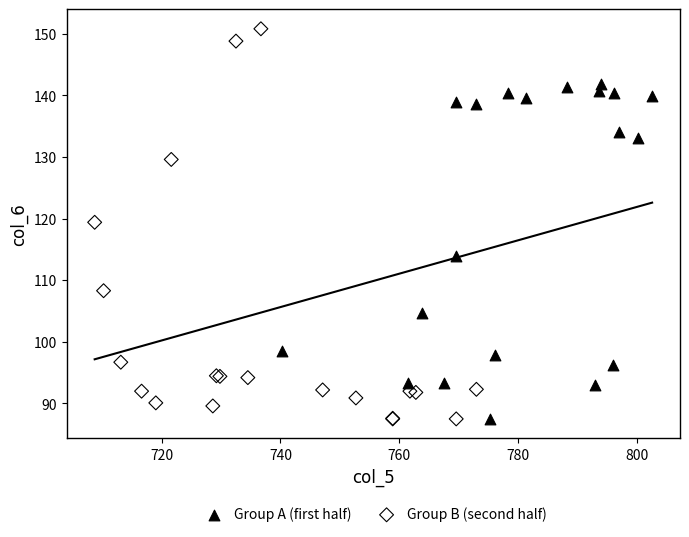

Which series has the widest spread of Y values?

Group B (second half)